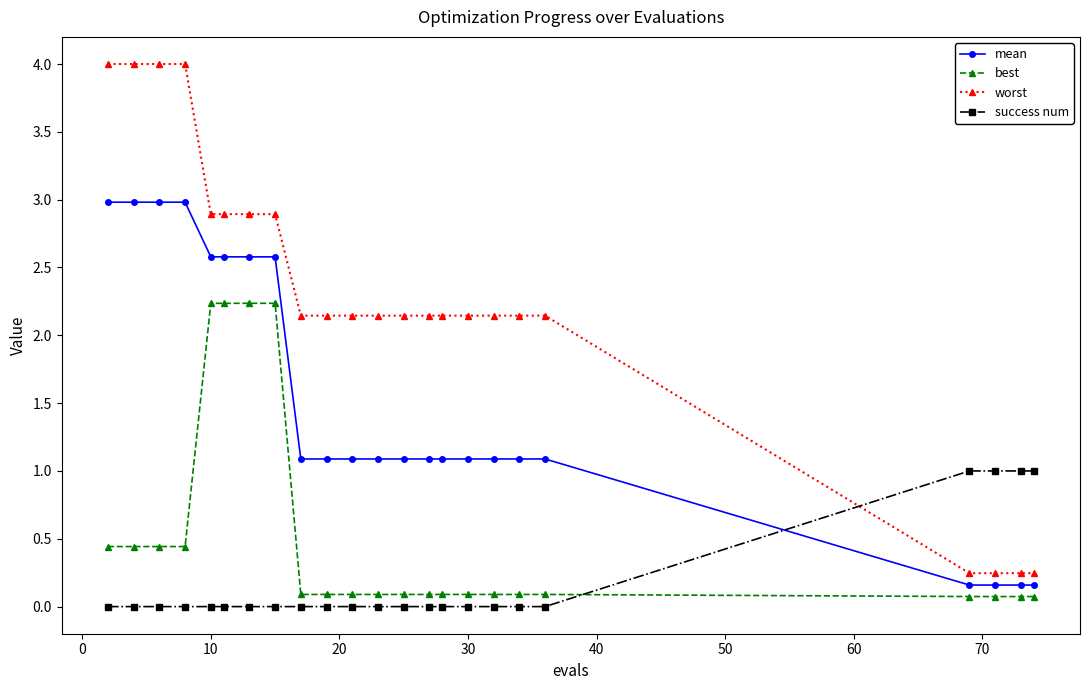

Rank the series by their maximum value, from highest to lowest.

worst, mean, best, success num